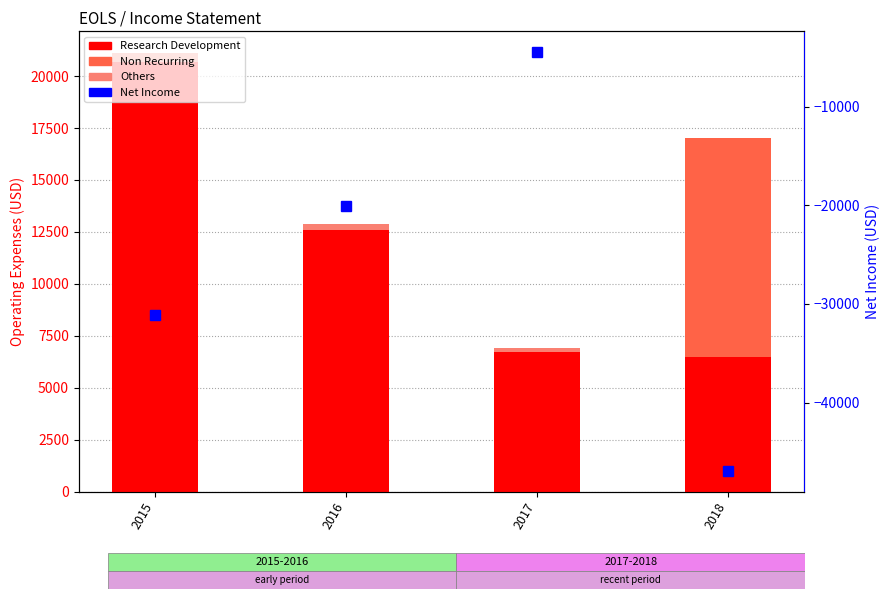

Which category has the lowest value in the Non Recurring series?

2015